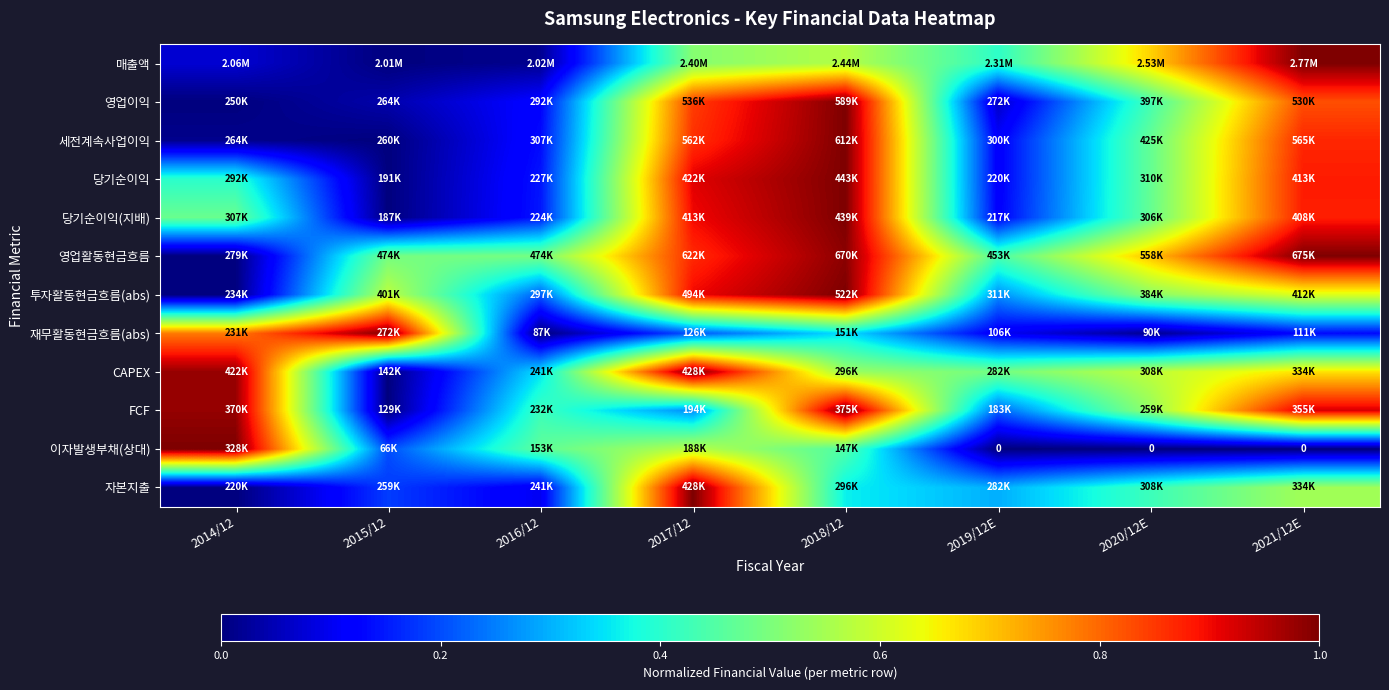

How many distinct data groups are displayed?

12